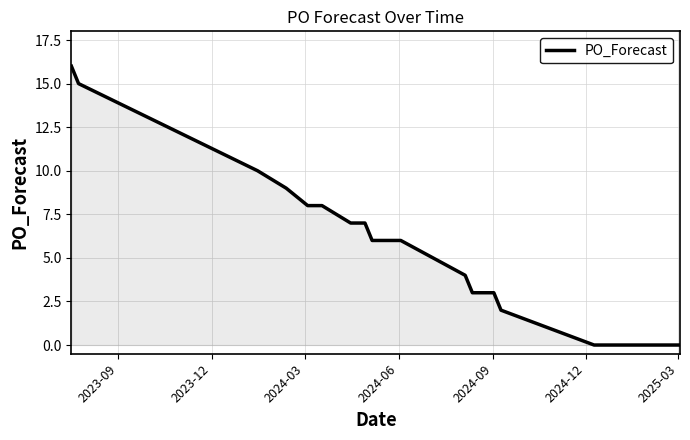

What is the difference between the second highest and second lowest values?

15